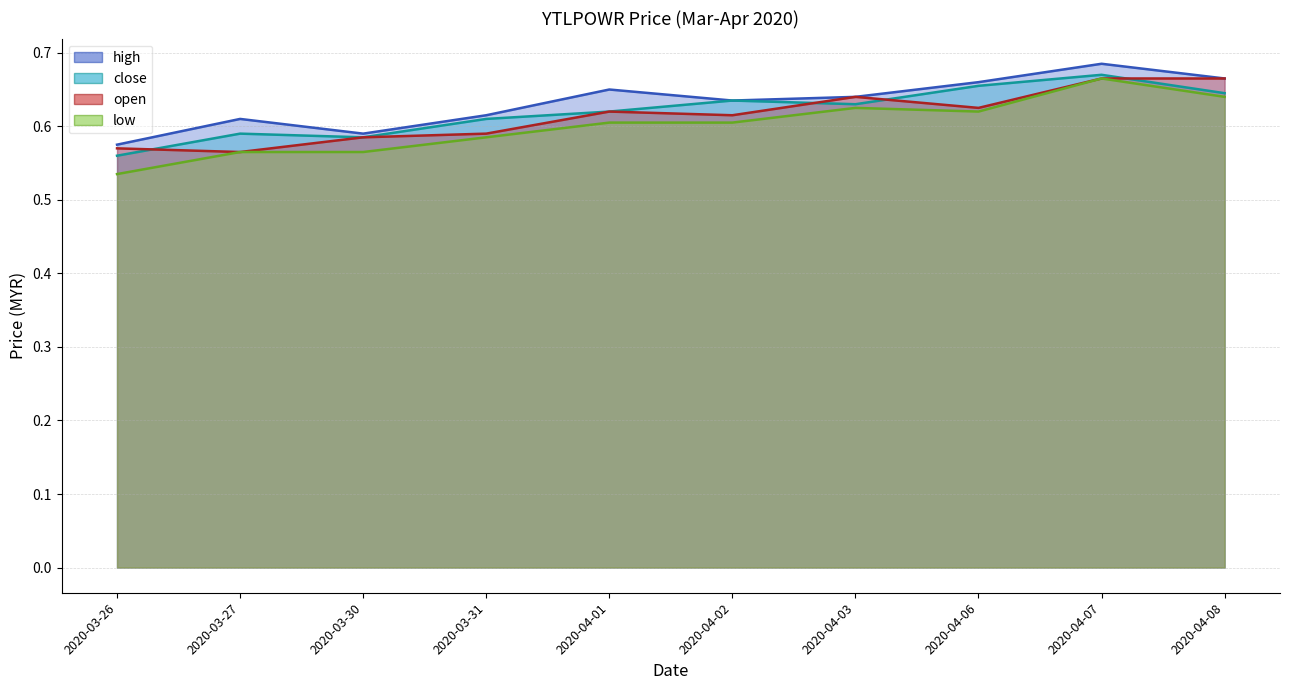

List the series in order of their overall mean, highest first.

high, close, open, low